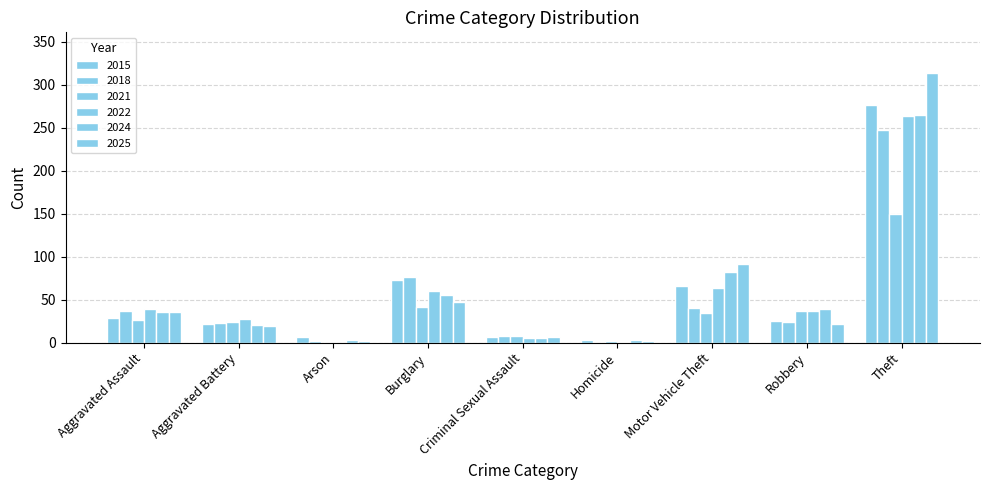

Are the bars grouped side by side (vs. stacked)?

Yes